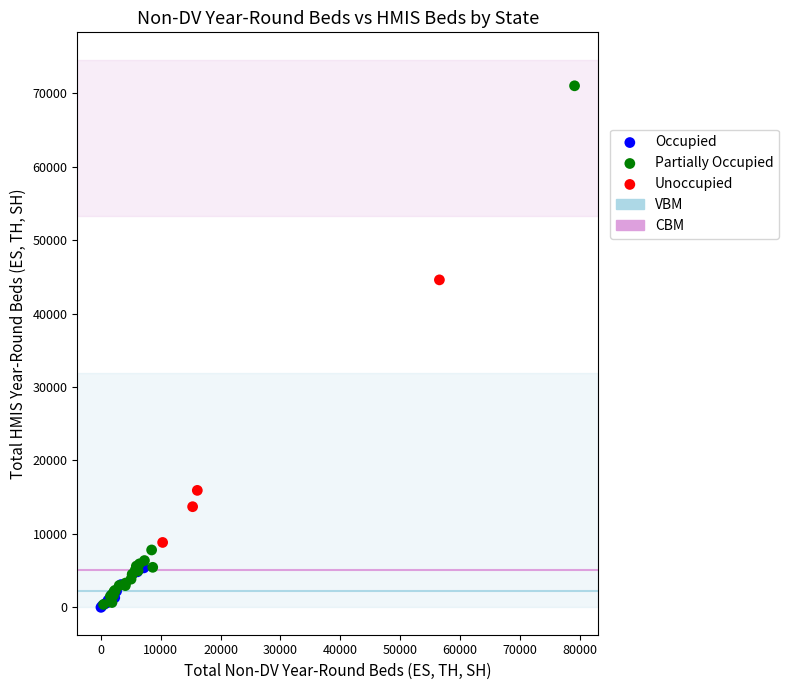

Which series has the widest spread of Y values?

Partially Occupied